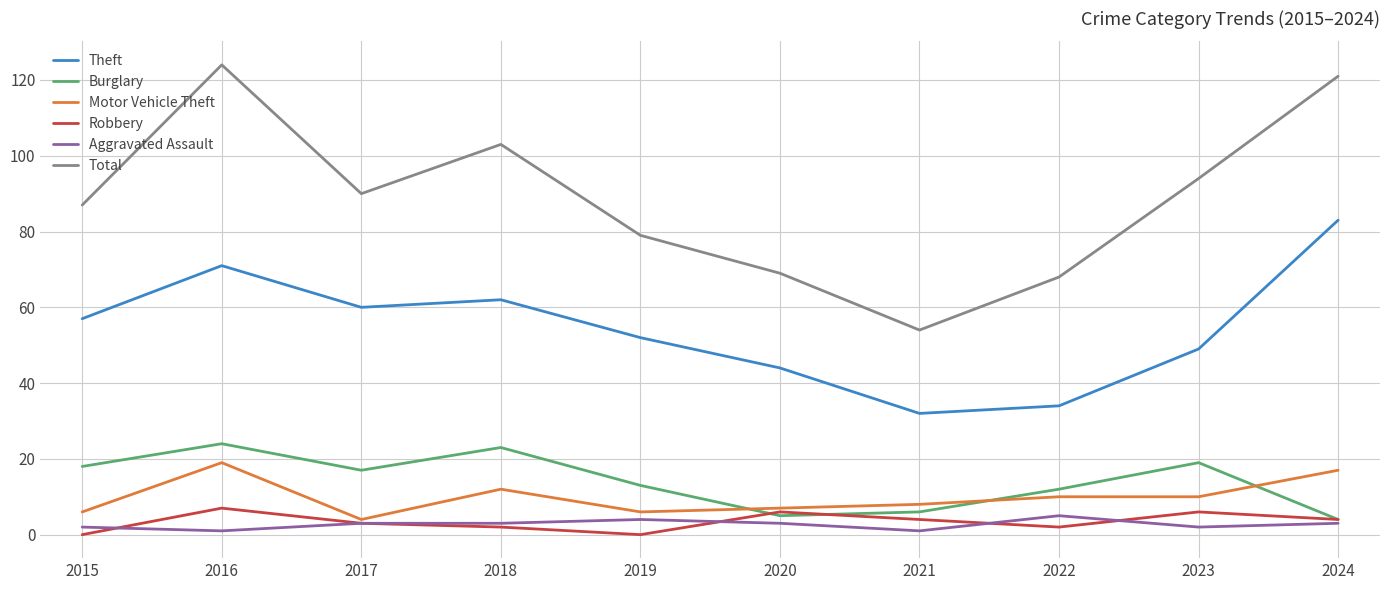

Reading right to left, transcribe all the data shown in this chart.

Theft: 83	49	34	32	44	52	62	60	71	57
Burglary: 4	19	12	6	5	13	23	17	24	18
Motor Vehicle Theft: 17	10	10	8	7	6	12	4	19	6
Robbery: 4	6	2	4	6	0	2	3	7	0
Aggravated Assault: 3	2	5	1	3	4	3	3	1	2
Total: 121	94	68	54	69	79	103	90	124	87